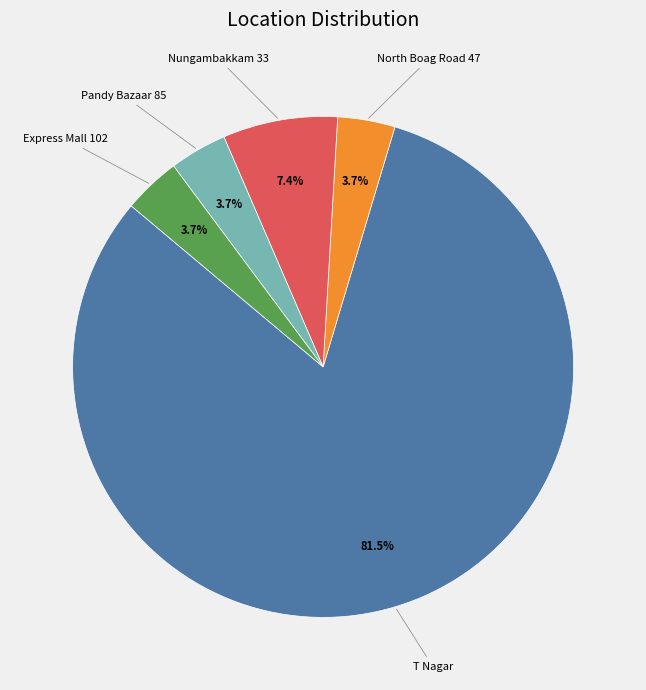

Count the number of slices in the pie.

5